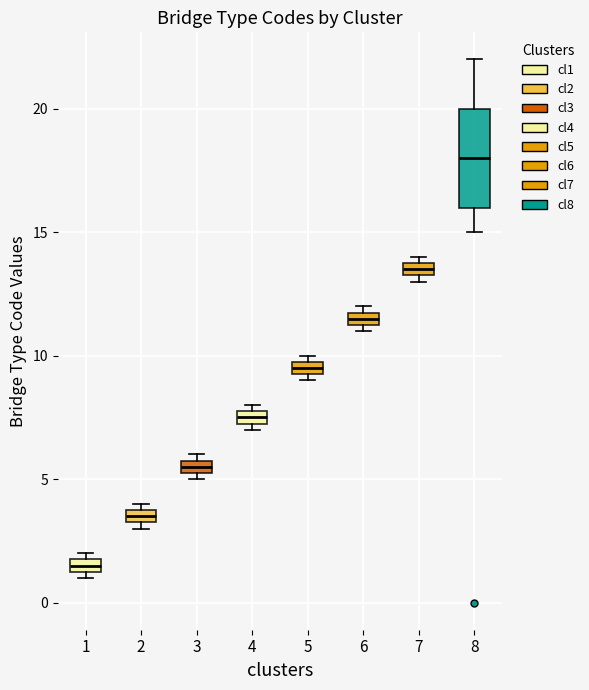

Where does the upper whisker of the box at x = 8 end on the y-axis? The values are not printed on the chart, so give them approximately, as read against the axis.

22.0